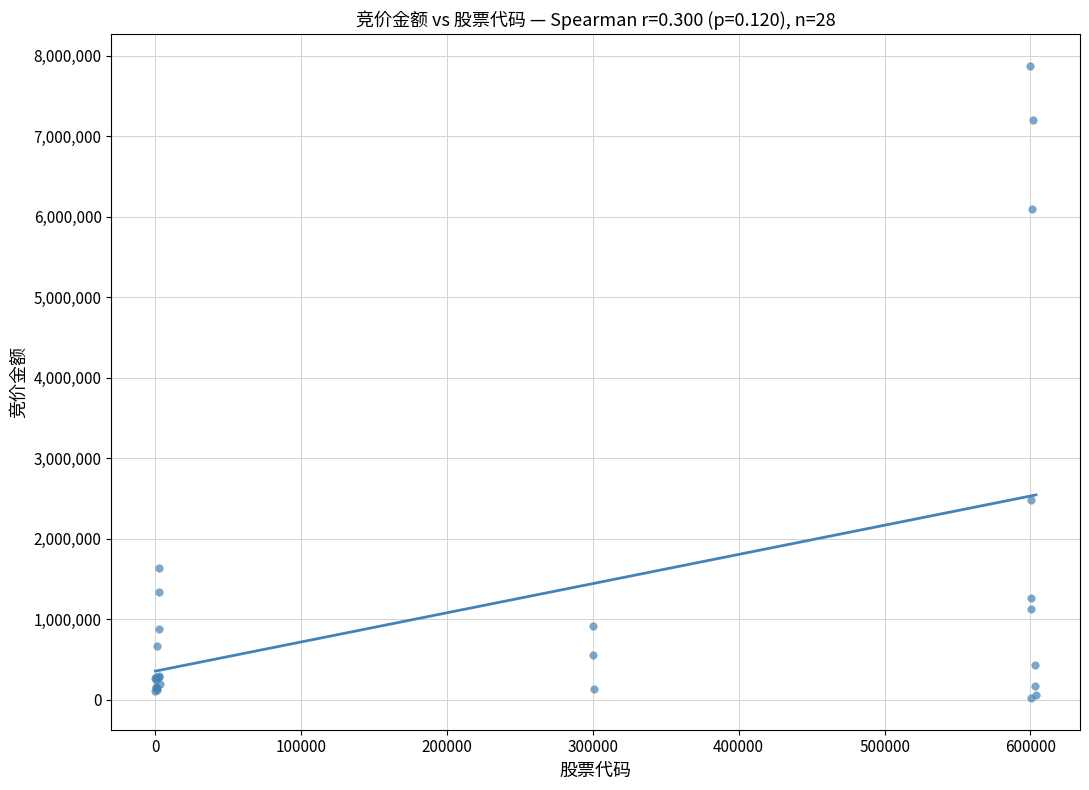

What Y value in the scatter plot is closest to 3949469?

2482833